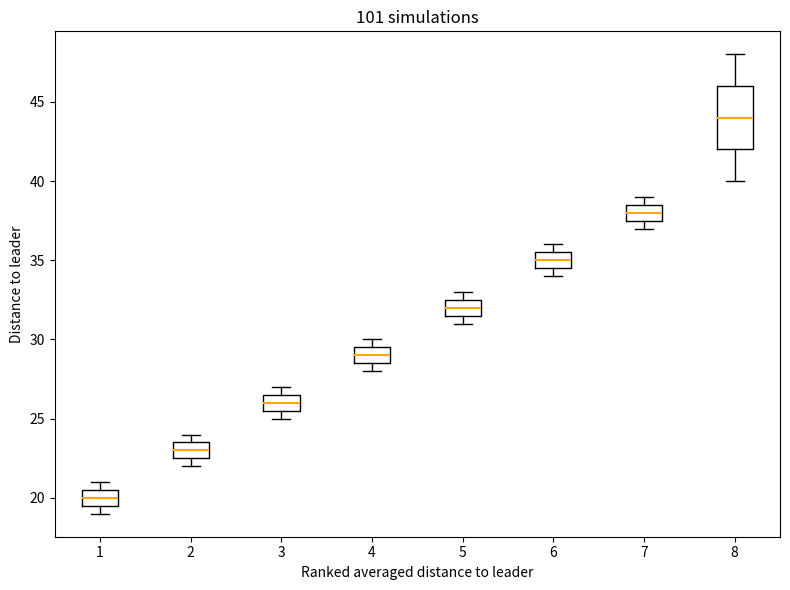

Reading left to right, read every box against the y-axis: the position of its median line, the range the box covers, and the ends of its whiskers. The values are not printed on the chart, so give them approximately, as read against the axis.

1: median 20.0, box 19.5 to 20.5, whiskers 19.0 to 21.0
2: median 23.0, box 22.5 to 23.5, whiskers 22.0 to 24.0
3: median 26.0, box 25.5 to 26.5, whiskers 25.0 to 27.0
4: median 29.0, box 28.5 to 29.5, whiskers 28.0 to 30.0
5: median 32.0, box 31.5 to 32.5, whiskers 31.0 to 33.0
6: median 35.0, box 34.5 to 35.5, whiskers 34.0 to 36.0
7: median 38.0, box 37.5 to 38.5, whiskers 37.0 to 39.0
8: median 44.0, box 42.0 to 46.0, whiskers 40.0 to 48.0